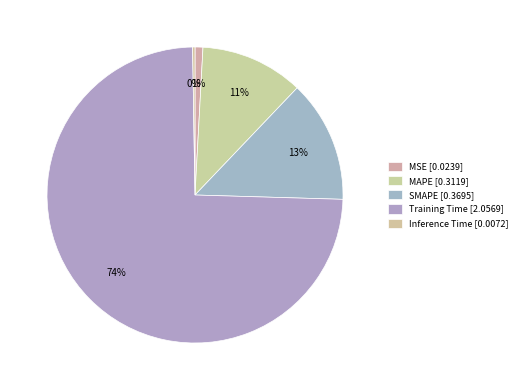

What is the change in value from MSE to Training Time?

+2.0